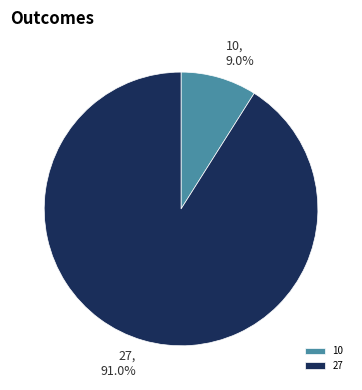

What is the ratio of the value at 27 to the value at 10?

10.1